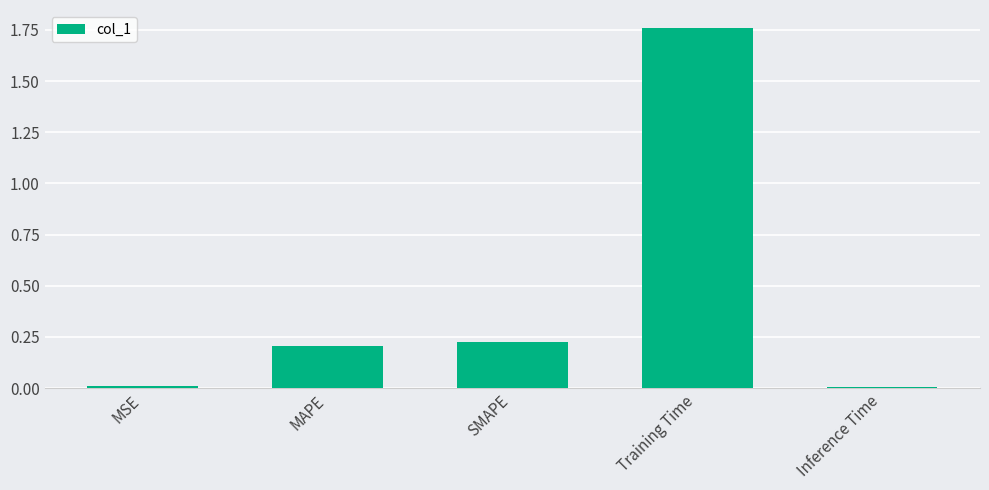

The chart shows a value of 0.0 at Inference Time. True or false?

True